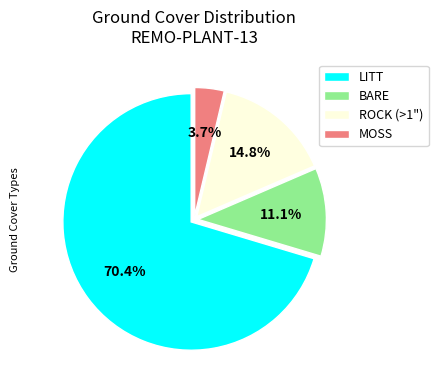

The LITT slice represents 65% of the pie. True or false?

False